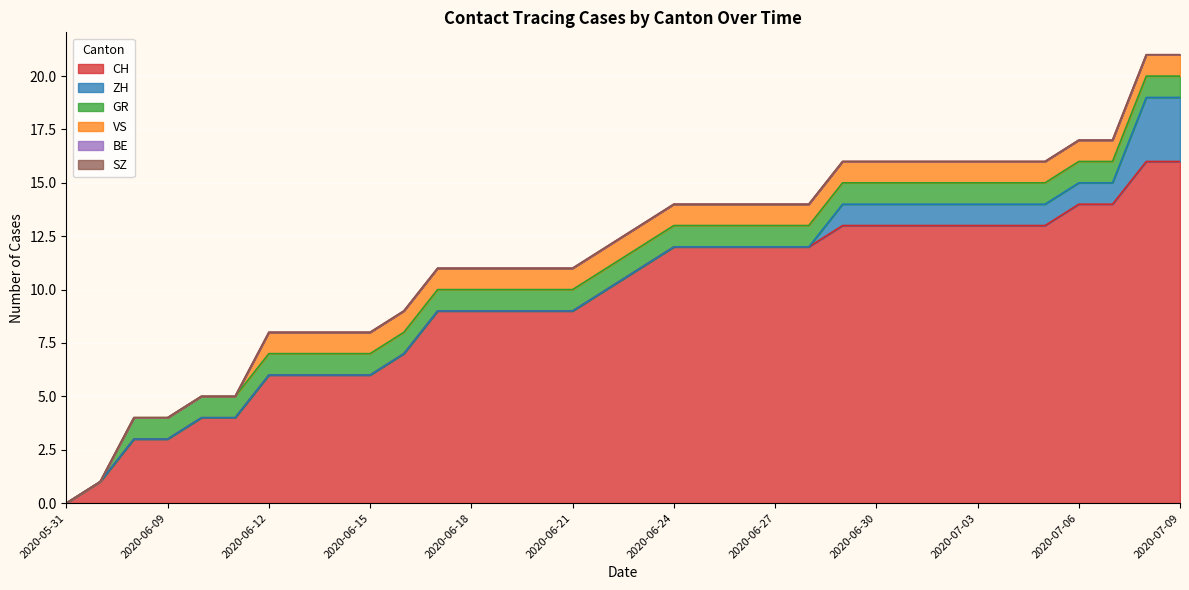

Reading right to left, extract all data points from this chart.

CH: 16	16	14	14	13	13	13	13	13	13	13	12	12	12	12	12	11	10	9	9	9	9	9	7	6	6	6	6	4	4	3	3	1	0
ZH: 3	3	1	1	1	1	1	1	1	1	1	0	0	0	0	0	0	0	0	0	0	0	0	0	0	0	0	0	0	0	0	0	0	0
GR: 1	1	1	1	1	1	1	1	1	1	1	1	1	1	1	1	1	1	1	1	1	1	1	1	1	1	1	1	1	1	1	1	0	0
VS: 1	1	1	1	1	1	1	1	1	1	1	1	1	1	1	1	1	1	1	1	1	1	1	1	1	1	1	1	0	0	0	0	0	0
BE: 0	0	0	0	0	0	0	0	0	0	0	0	0	0	0	0	0	0	0	0	0	0	0	0	0	0	0	0	0	0	0	0	0	0
SZ: 0	0	0	0	0	0	0	0	0	0	0	0	0	0	0	0	0	0	0	0	0	0	0	0	0	0	0	0	0	0	0	0	0	0